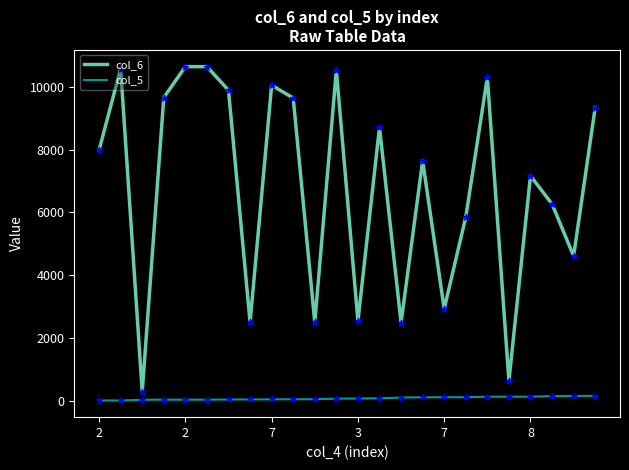

True or false: col_6 and col_5 intersect in this chart.

False